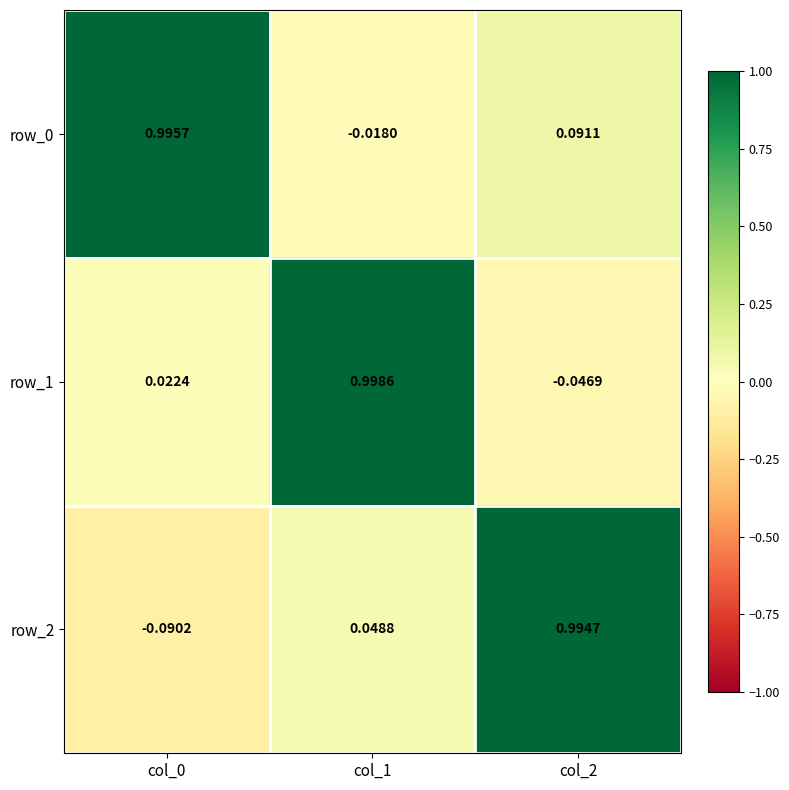

What is the sum of all row_0 values?

1.1